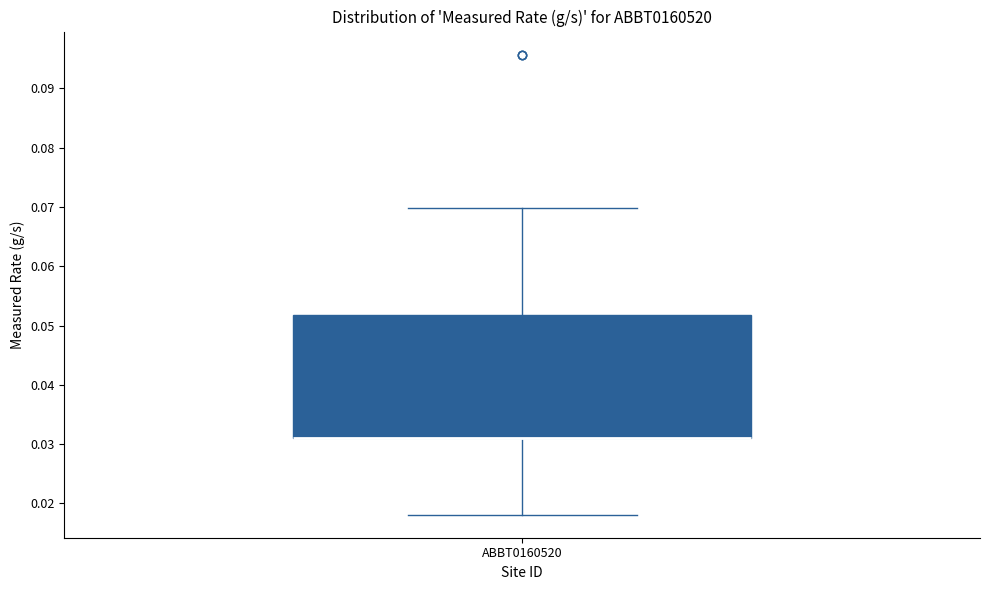

Transcribe this box plot: give where the median line is, the range the box spans, and where the two whiskers end, as read against the y-axis. The values are not printed on the chart, so give them approximately, as read against the axis.

median 0.031 (drawn on the box's lower edge), box 0.031 to 0.052, whiskers 0.018 to 0.070